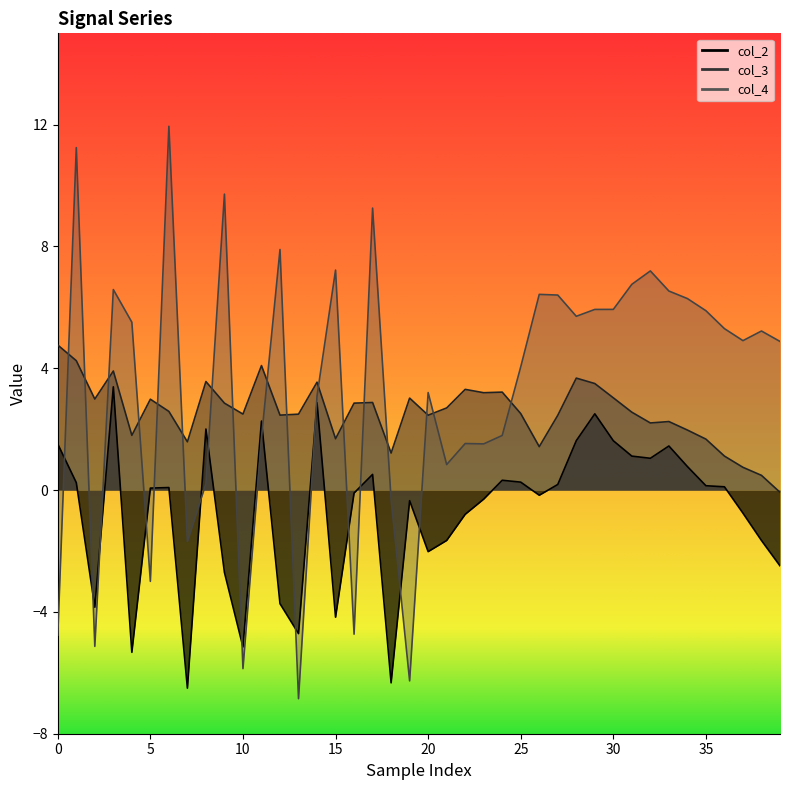

Reading left to right, what are all the values shown in this chart?

col_2: 1.5	0.2	-3.8	3.4	-5.3	0.1	0.1	-6.5	2.0	-2.7	-5.2	2.3	-3.7	-4.7	2.9	-4.2	-0.1	0.5	-6.3	-0.3	-2.0	-1.7	-0.8	-0.3	0.3	0.3	-0.2	0.2	1.6	2.5	1.6	1.1	1.0	1.4	0.8	0.1	0.1	-0.8	-1.7	-2.5
col_3: 4.8	4.2	3.0	3.9	1.8	3.0	2.6	1.6	3.6	2.9	2.5	4.1	2.5	2.5	3.5	1.7	2.9	2.9	1.2	3.0	2.5	2.7	3.3	3.2	3.2	2.5	1.4	2.5	3.7	3.5	3.0	2.6	2.2	2.3	2.0	1.7	1.1	0.7	0.5	-0.1
col_4: -4.8	11.2	-5.1	6.6	5.5	-3.0	11.9	-1.7	0.2	9.7	-5.9	1.7	7.9	-6.8	3.1	7.2	-4.7	9.3	-0.3	-6.3	3.2	0.8	1.5	1.5	1.8	4.0	6.4	6.4	5.7	5.9	5.9	6.8	7.2	6.5	6.3	5.9	5.3	4.9	5.2	4.9